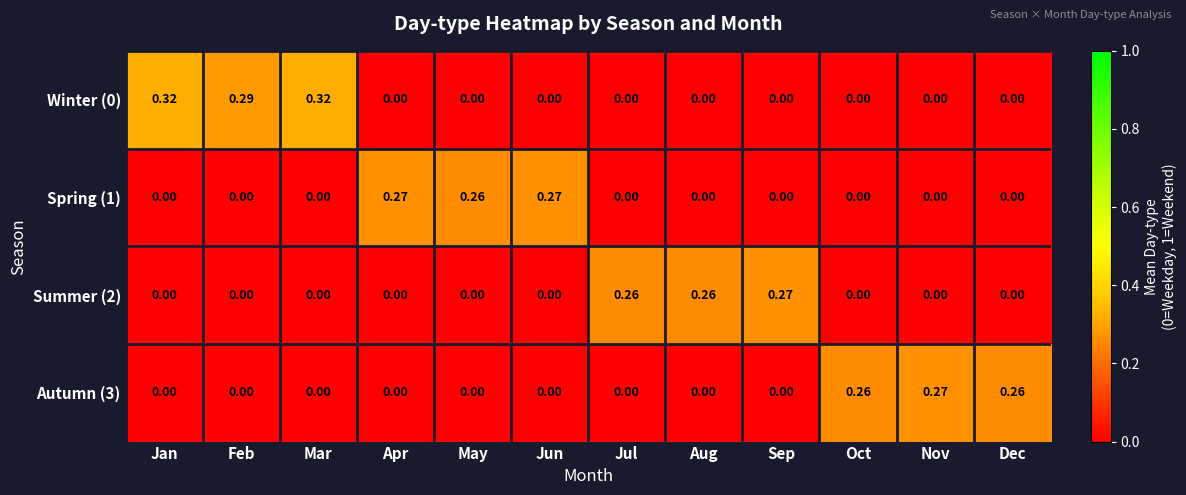

Which category has the highest value in the Autumn (3) series?

Nov